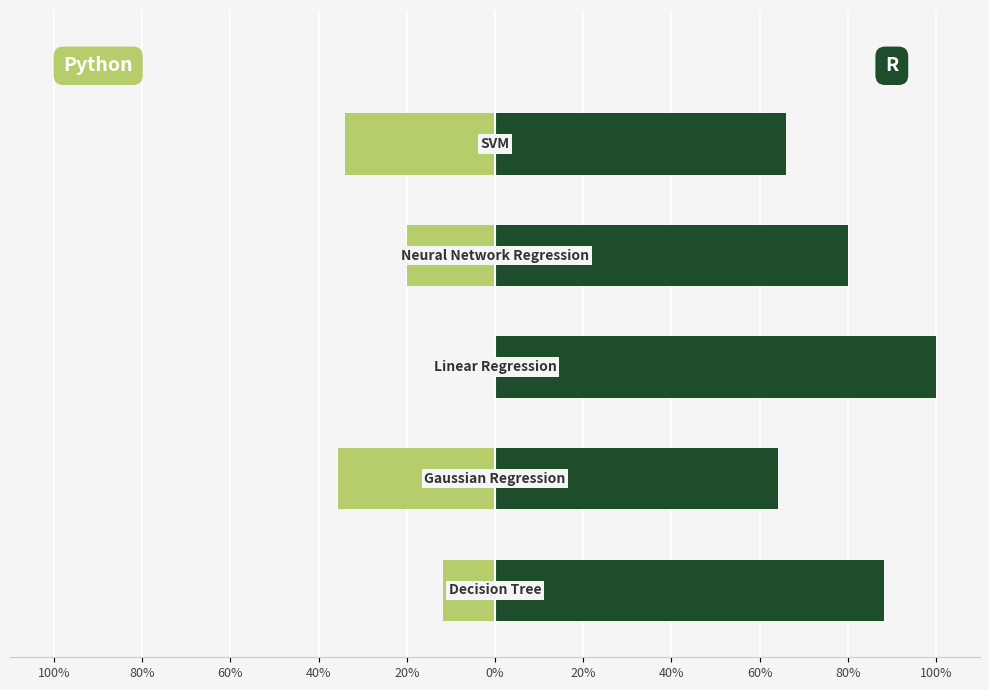

What is the average value of the Python series?

-20.3